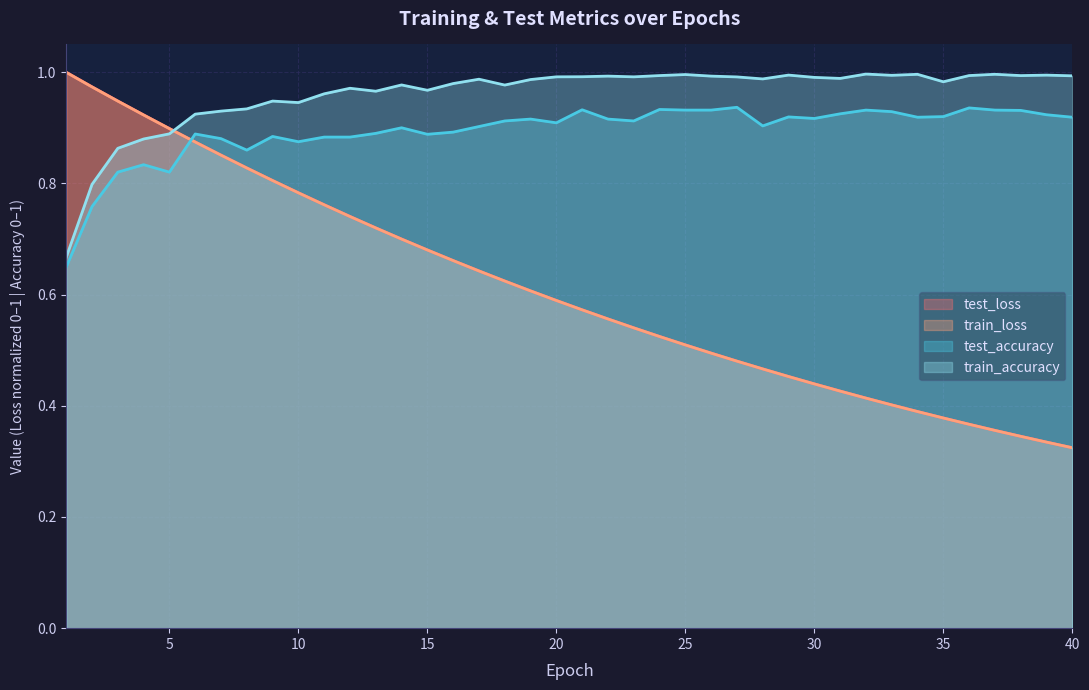

What is the sum of the train_loss values at 1 and 32?

1.4